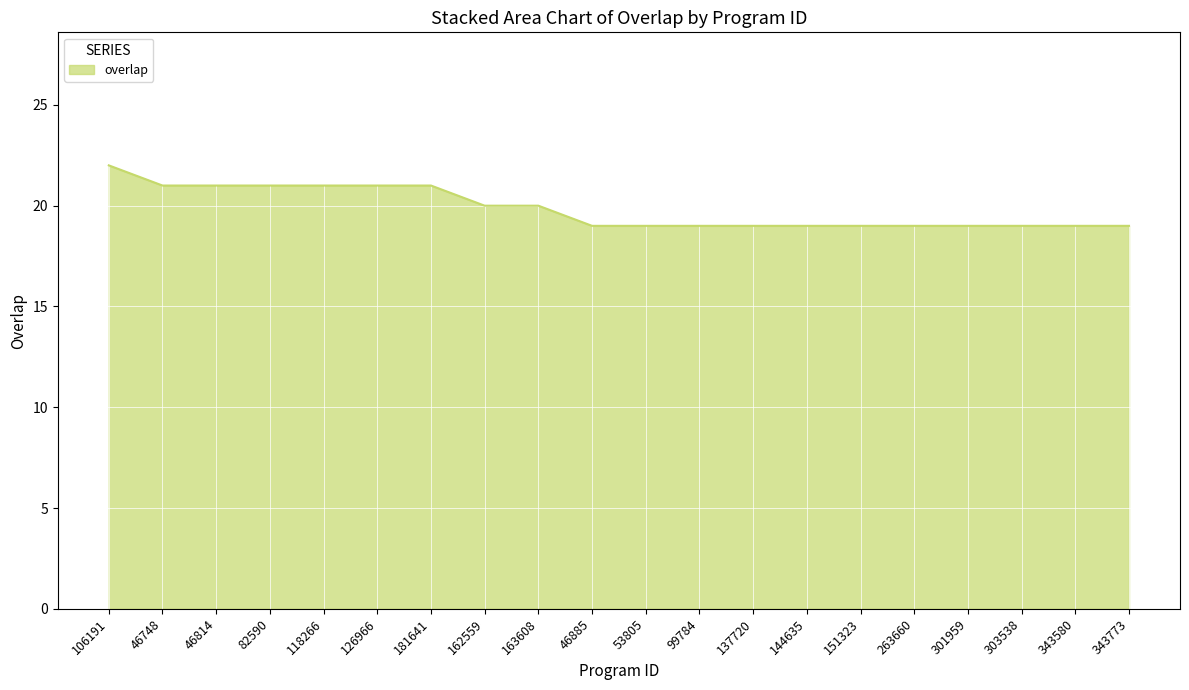

What is the sum of the values at 151323 and 118266?

40